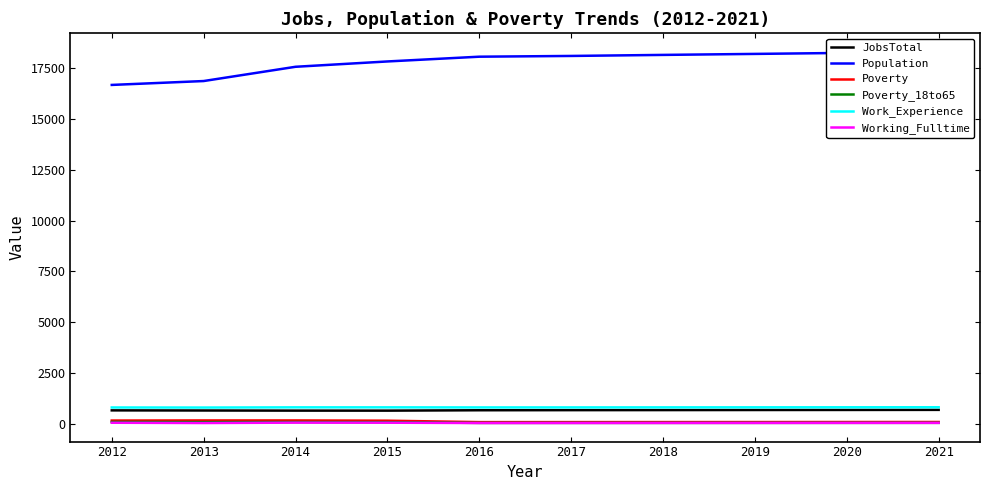

Does the chart display data point markers on the line(s)?

No